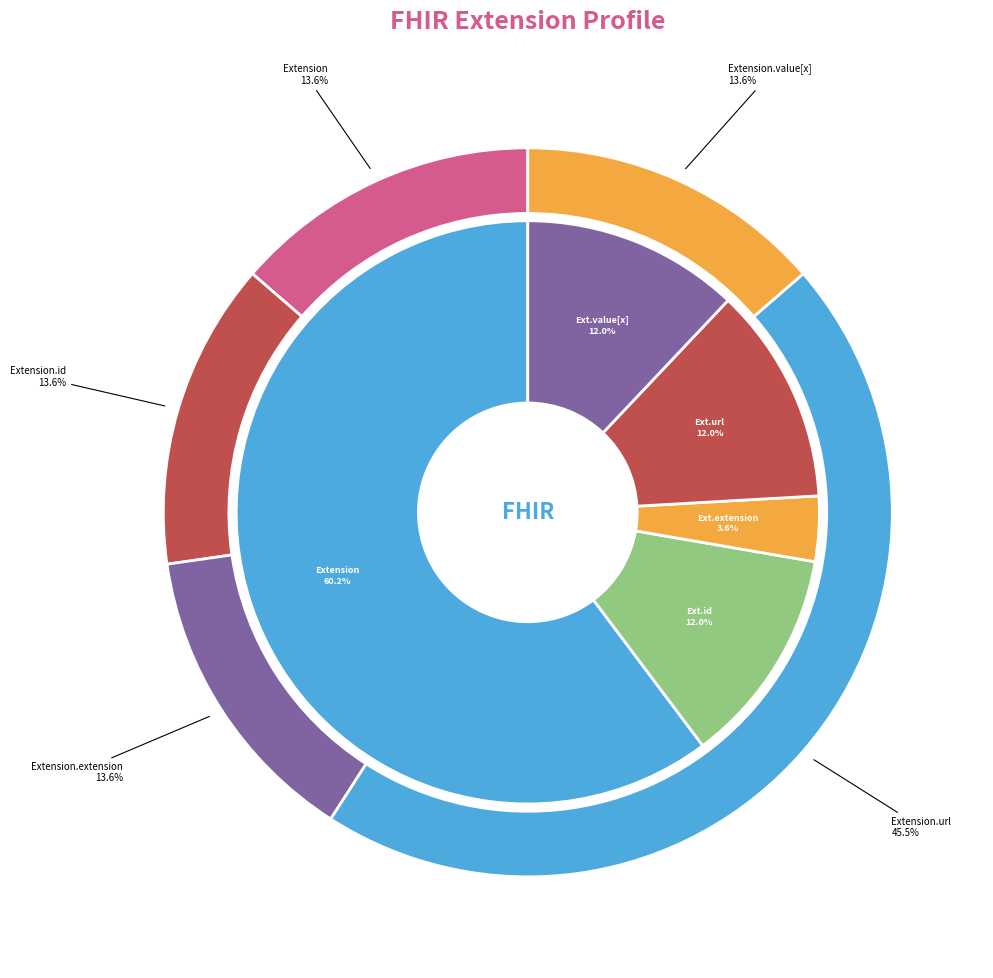

How many segments does this pie chart have?

5